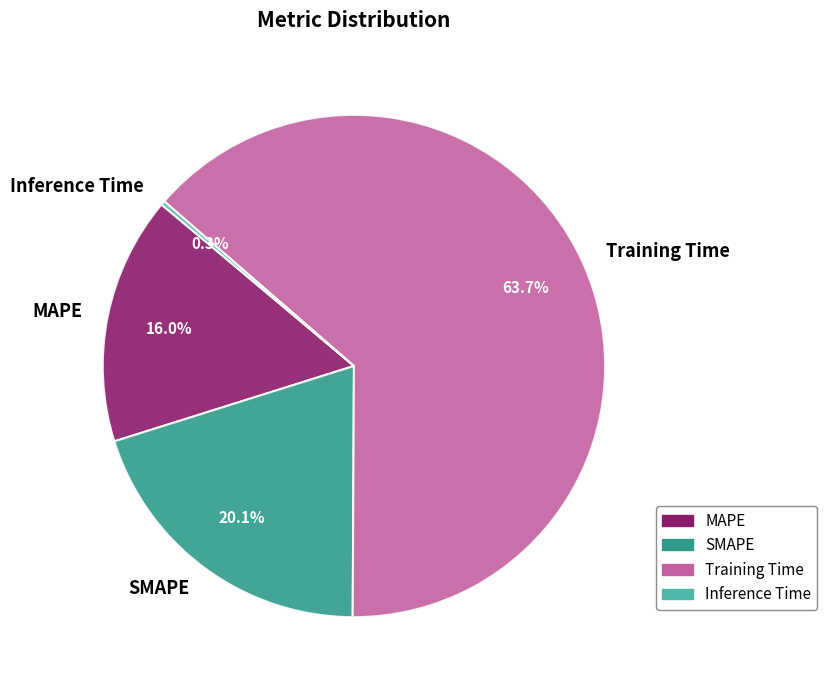

Which category has the biggest portion of the pie?

Training Time